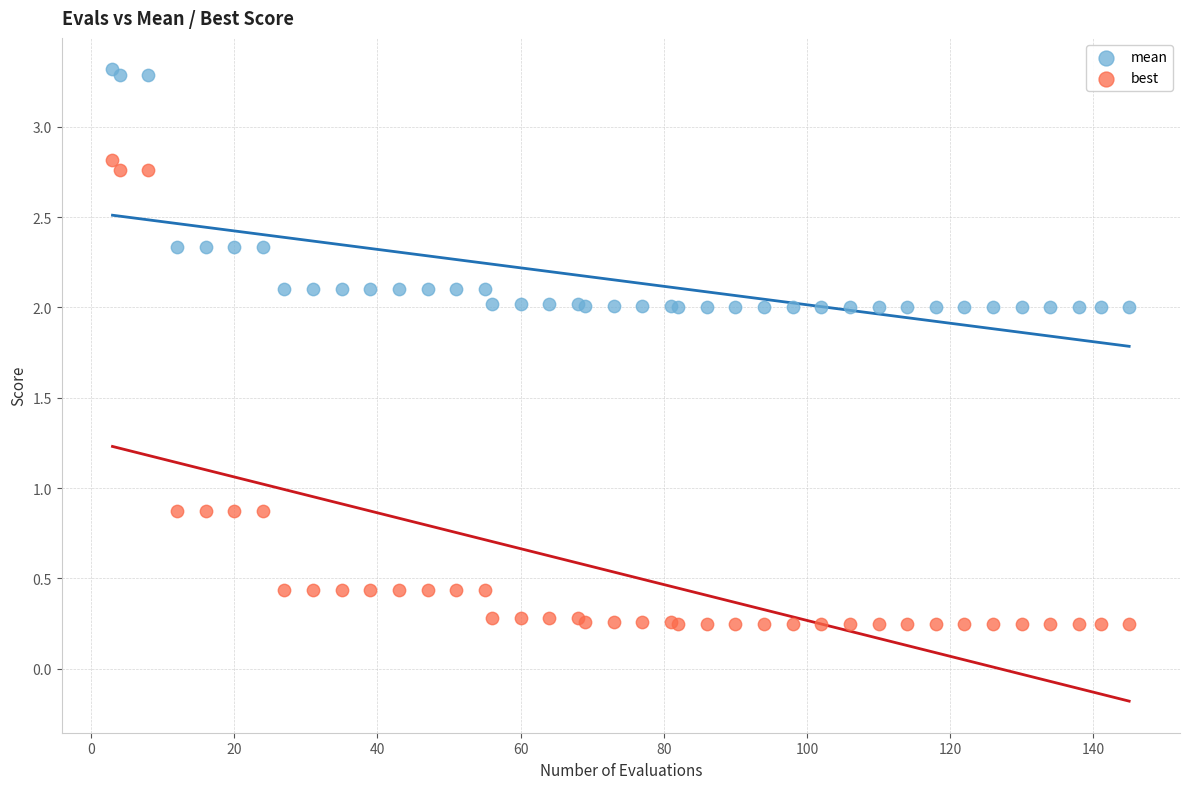

What are all the series names shown in the legend?

mean, best